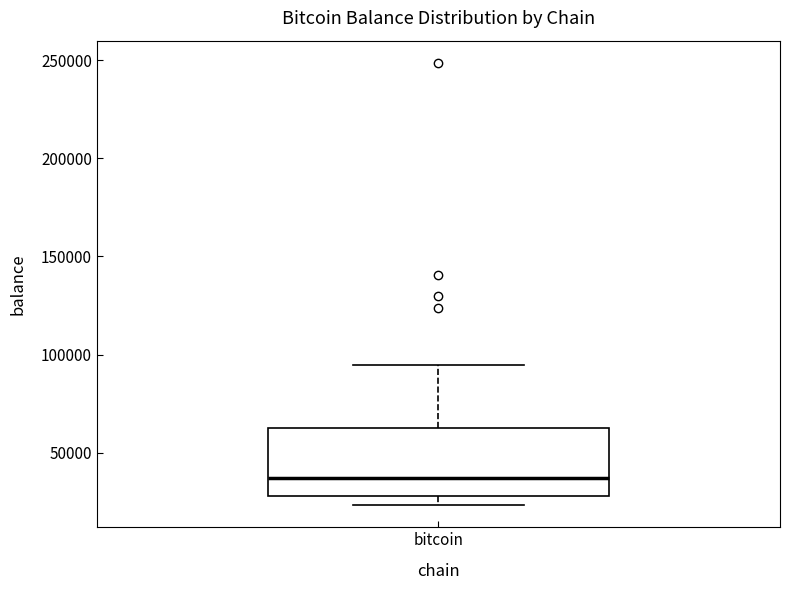

Transcribe this box plot: give where the median line is, the range the box spans, and where the two whiskers end, as read against the y-axis. The values are not printed on the chart, so give them approximately, as read against the axis.

median 35000, box 30000 to 65000, whiskers 25000 to 95000